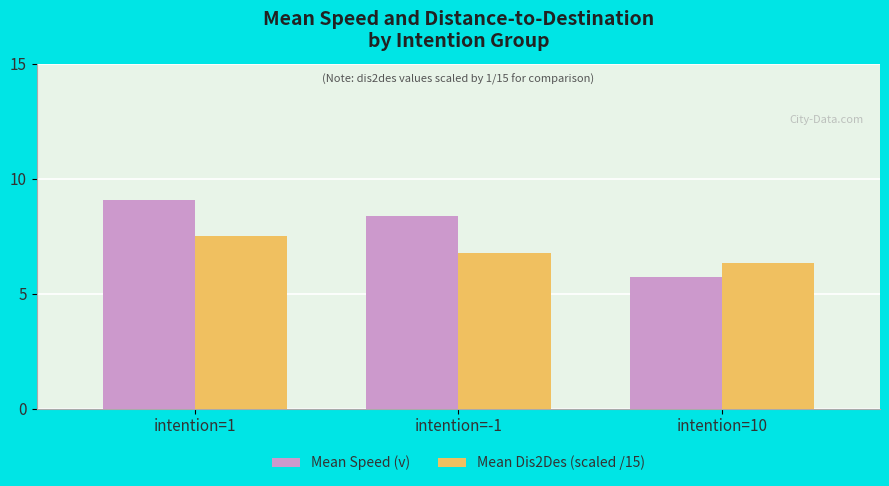

What is the value of the Mean Speed (v) bar at the 3rd from the left?

5.7